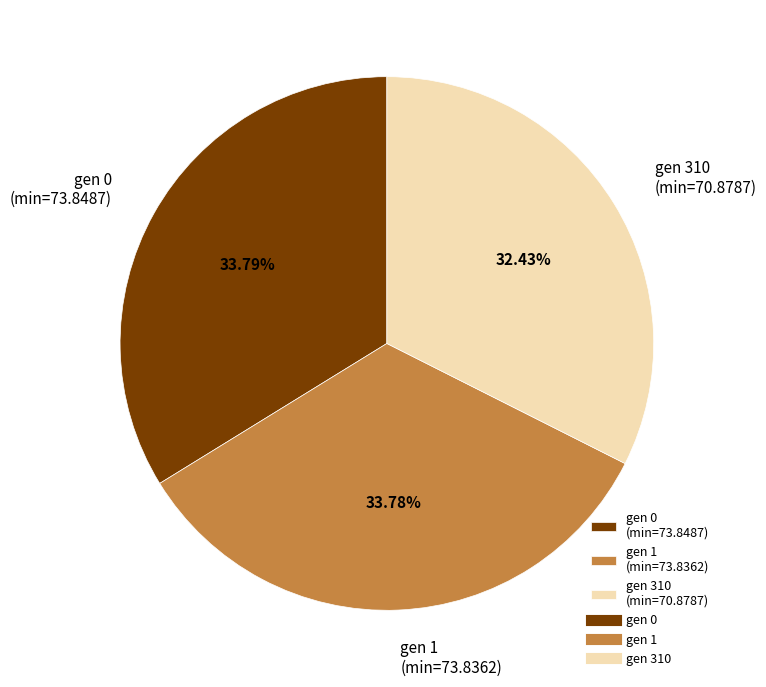

What is the smallest slice in the pie chart?

gen 310 (min=70.8787)